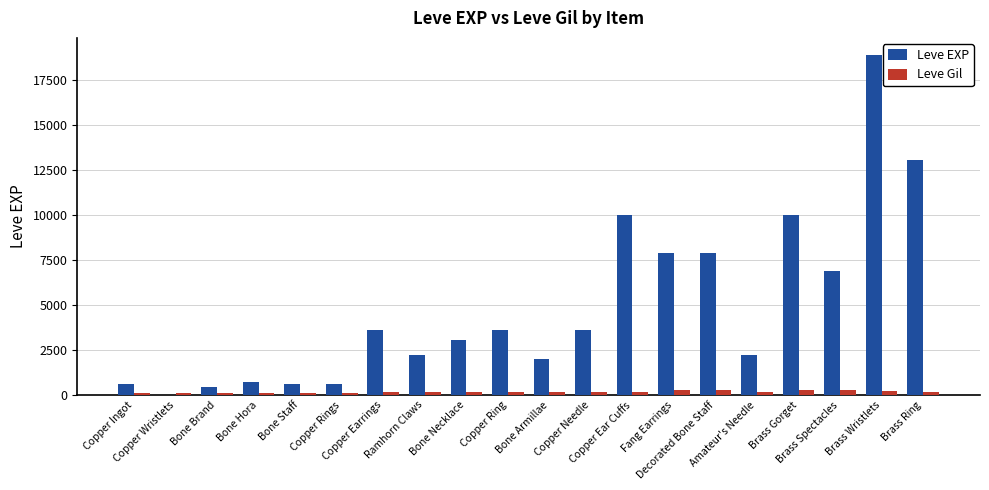

Which series has the largest total across all categories?

Leve EXP